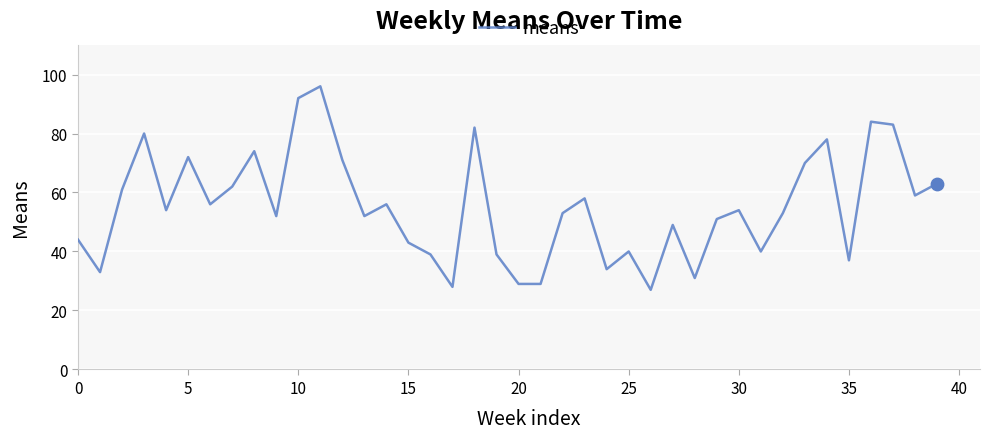

What is the minimum value shown in the chart?

27